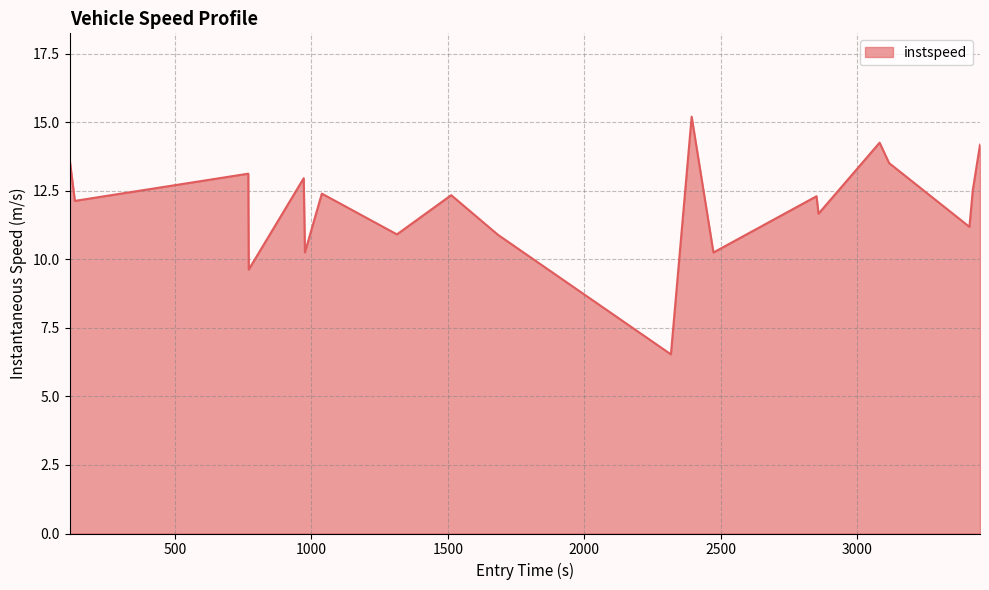

What is the greatest value displayed?

15.2